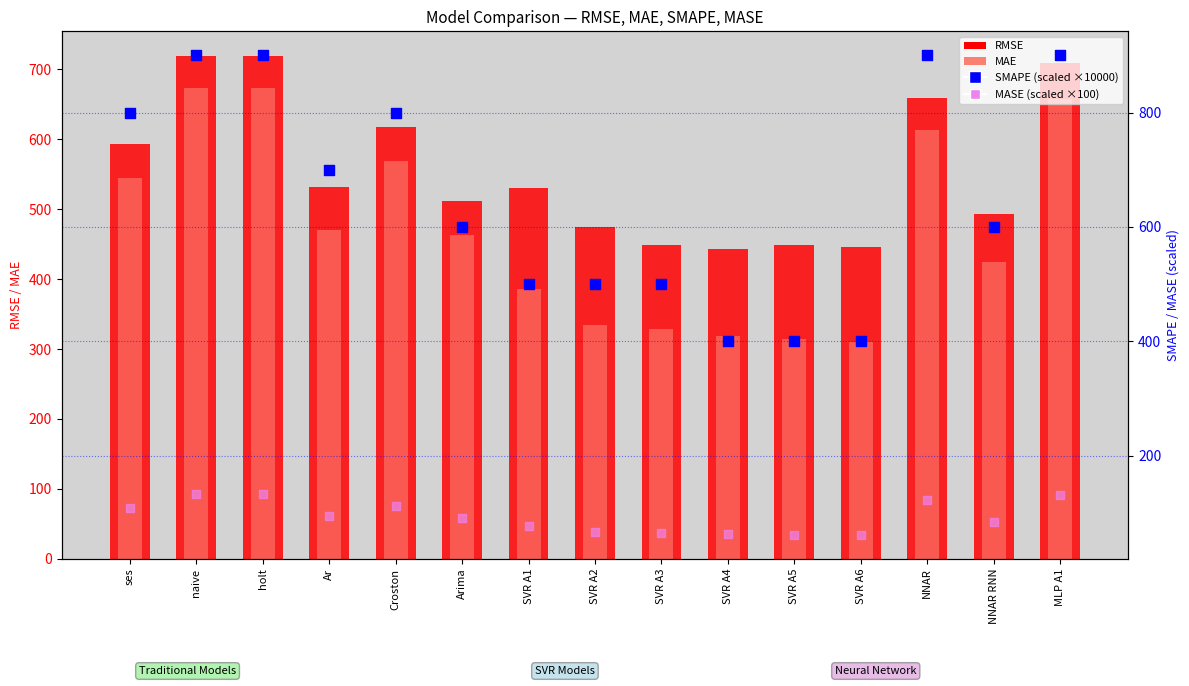

What are all the series names shown in the legend?

RMSE, MAE, SMAPE (scaled), MASE (scaled)